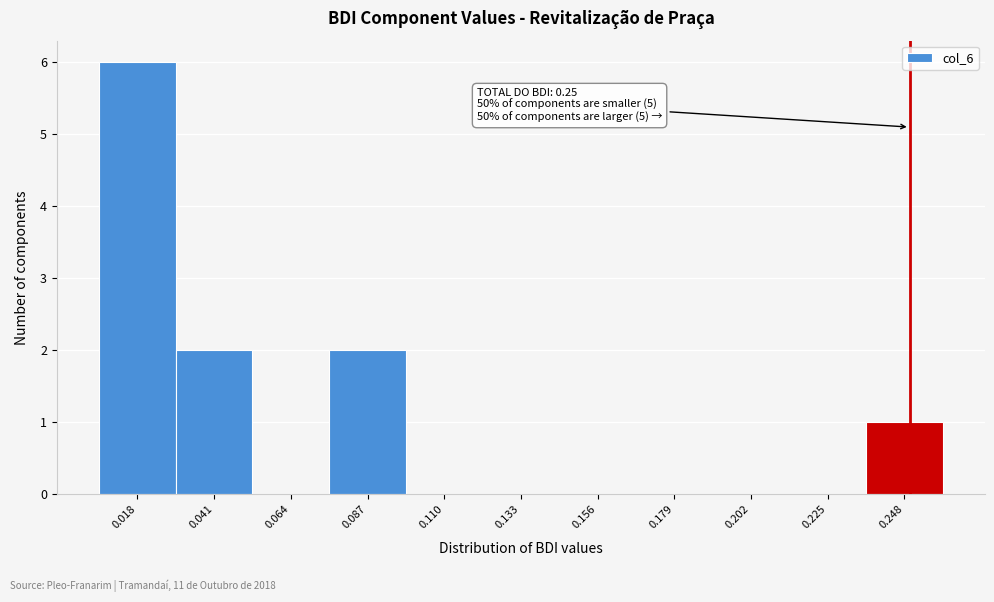

Over which range of the x-axis is the bar tallest?

0.005 to 0.030